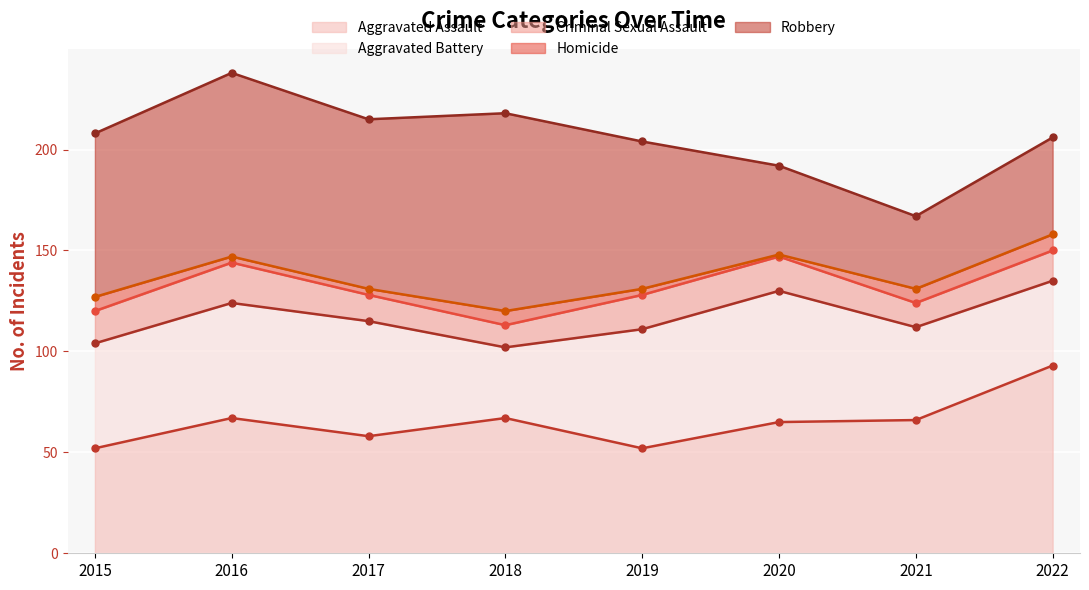

True or false: Criminal Sexual Assault and Aggravated Assault intersect in this chart.

False